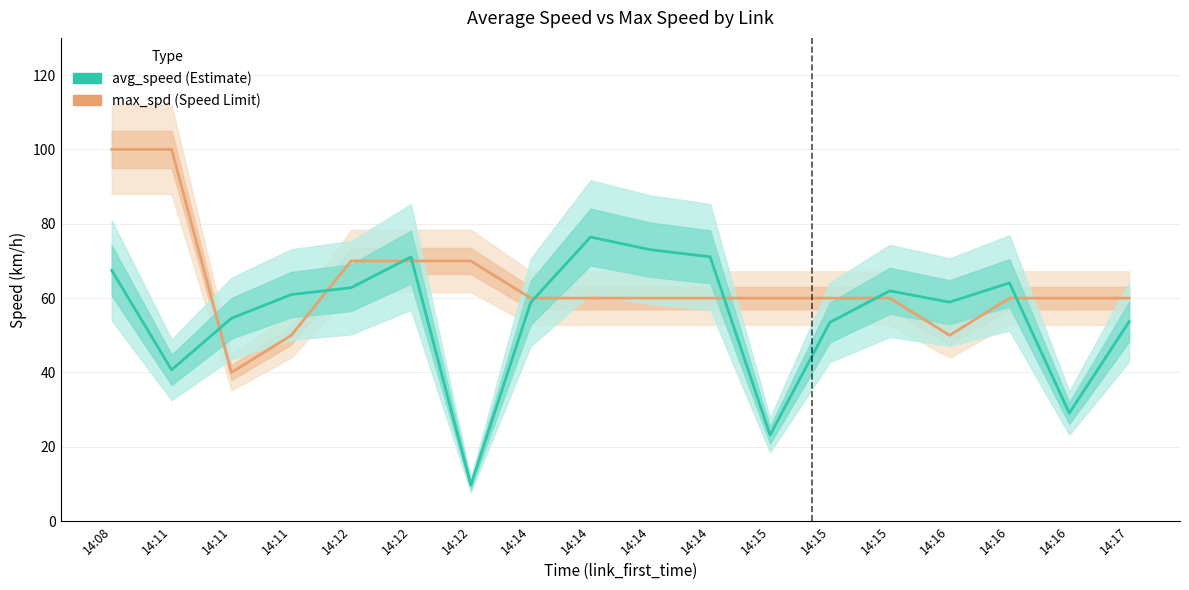

At which label is max_spd closest to 70?

14:12